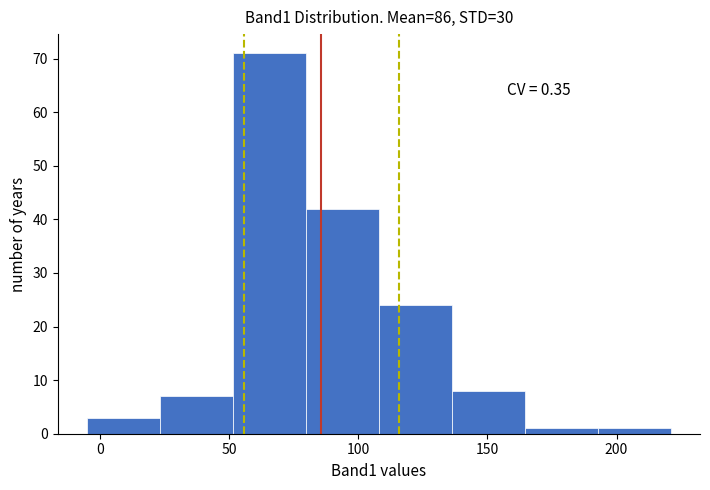

Over which range of the x-axis is the bar tallest?

50 to 80